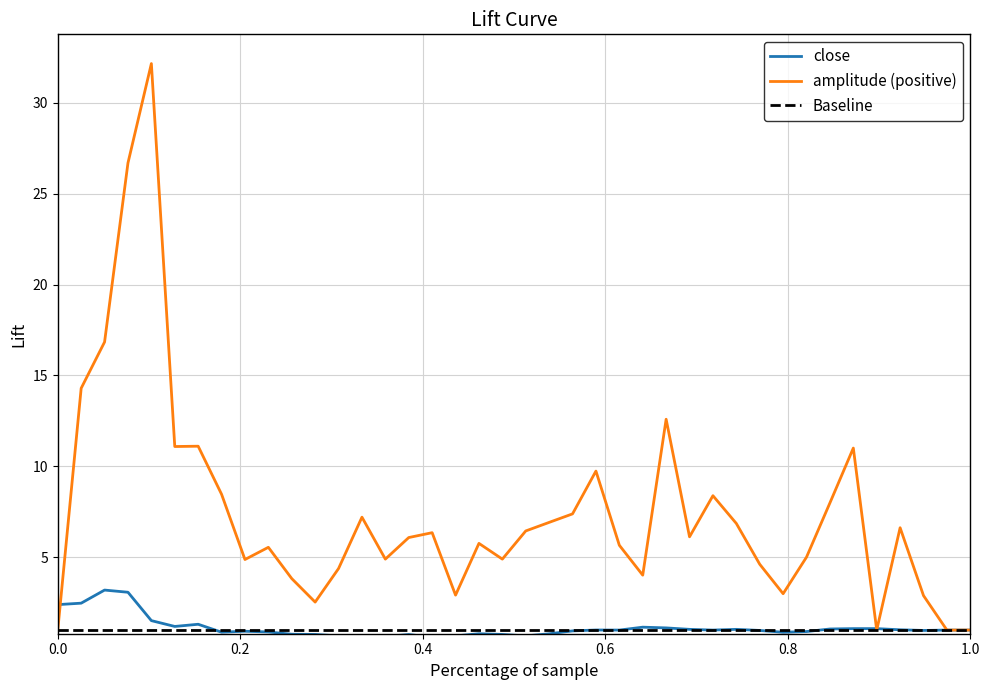

Reading left to right, what are all the values shown in this chart?

close: 2.4	2.5	3.2	3.1	1.5	1.2	1.3	0.9	0.9	0.9	0.8	0.8	0.7	0.7	0.6	0.8	0.6	0.7	0.8	0.8	0.7	0.8	1.0	1.0	1.0	1.2	1.1	1.0	1.0	1.0	1.0	0.9	0.9	1.1	1.1	1.1	1.0	1.0	1.0	1.0
amplitude: 1.0	14.3	16.8	26.7	32.1	11.1	11.1	8.5	4.9	5.6	3.8	2.5	4.4	7.2	4.9	6.1	6.4	2.9	5.8	4.9	6.5	6.9	7.4	9.7	5.7	4.0	12.6	6.1	8.4	6.9	4.6	3.0	5.0	8.0	11.0	1.0	6.6	2.9	1.0	1.0